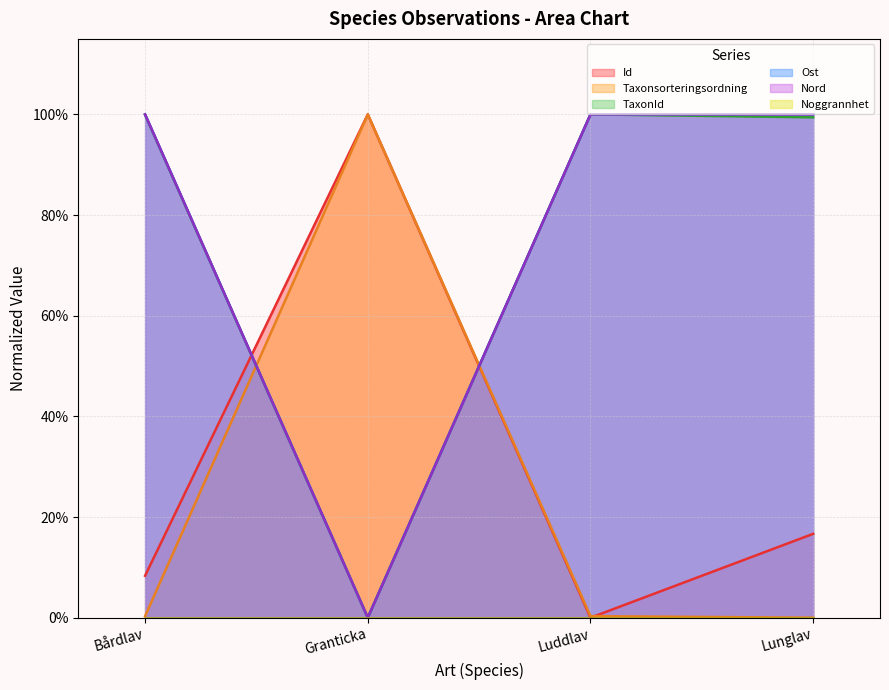

How many intersections are there between Nord and Taxonsorteringsordning?

2